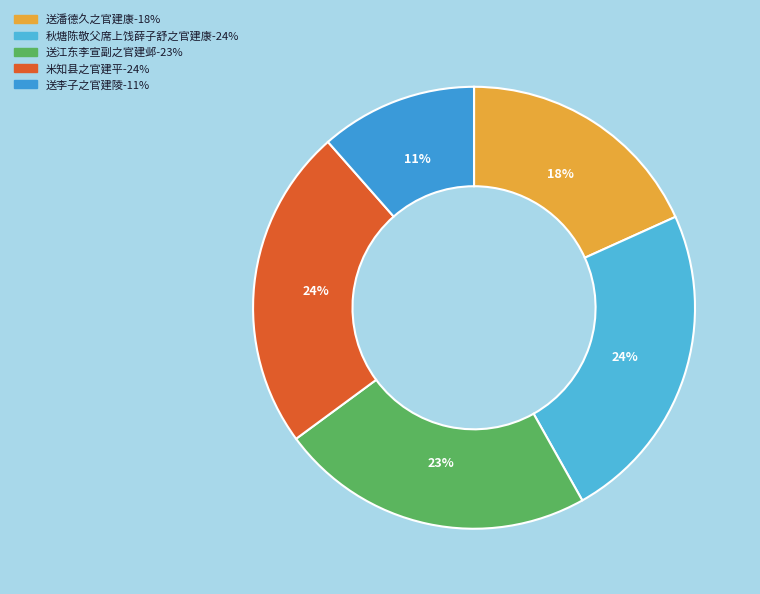

How many segments does this pie chart have?

5